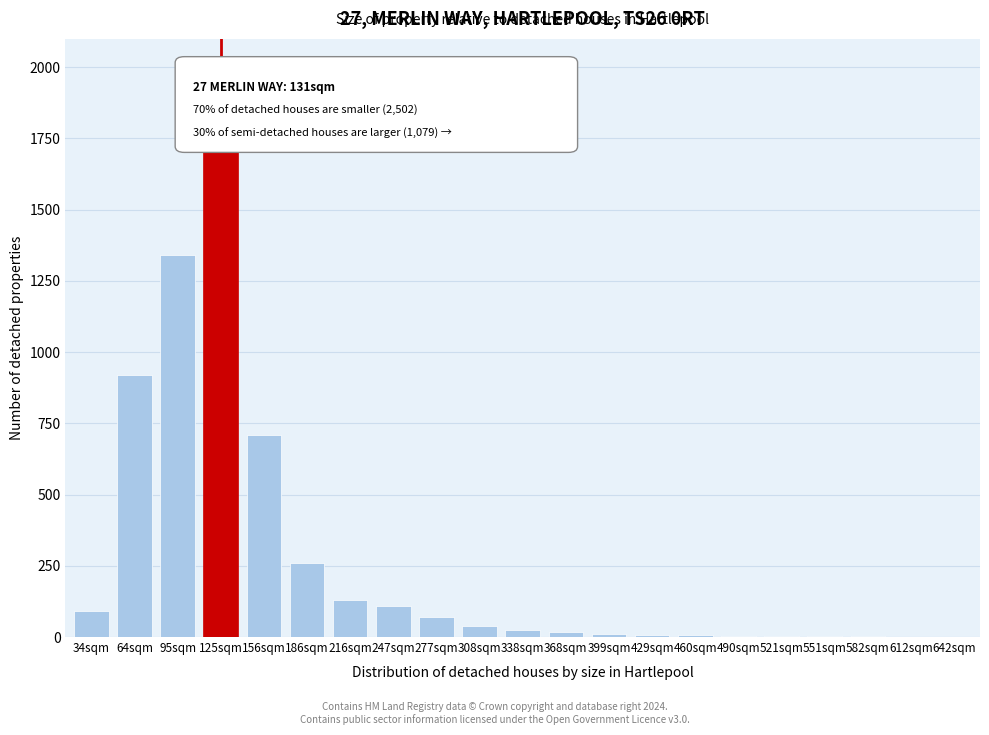

True or false: the data shows 6 at 460sqm.

True